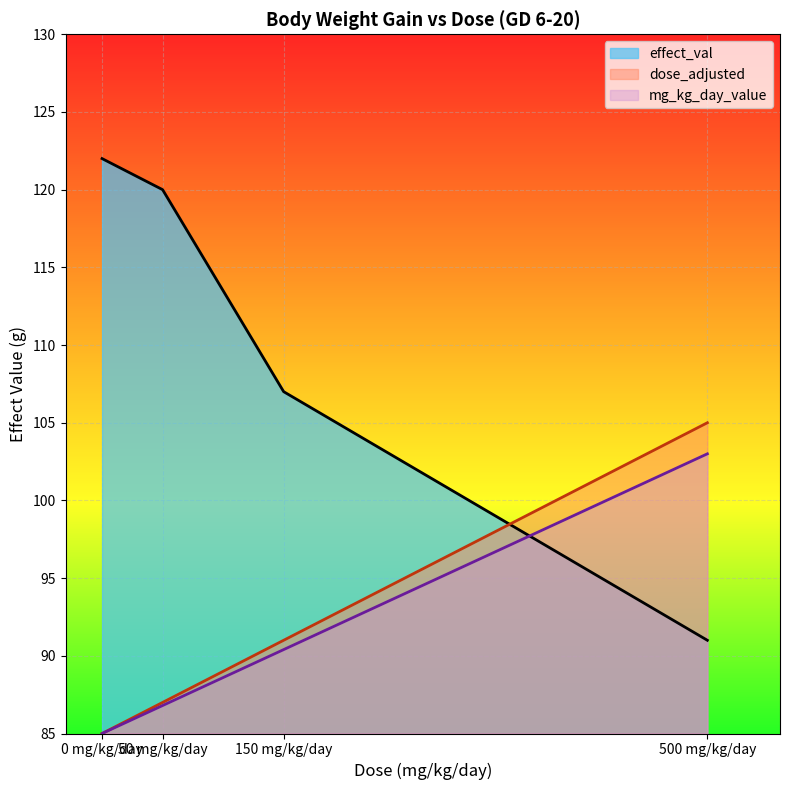

Is the value of effect_val at 500 mg/kg/day greater than the value of mg_kg_day_value at 0 mg/kg/day?

Yes